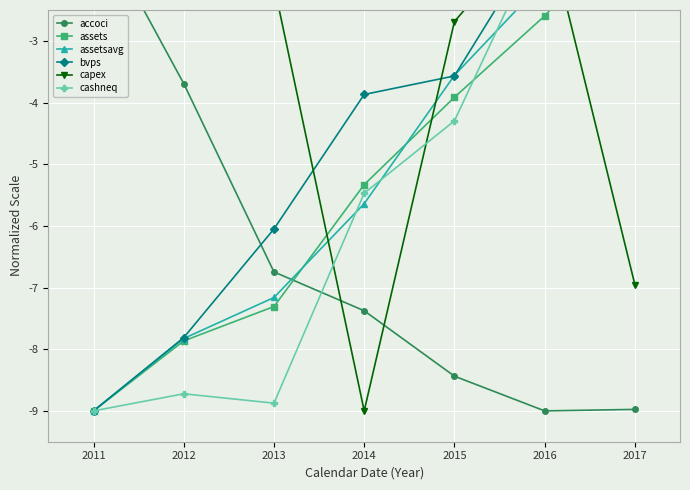

How many intersections are there between accoci and cashneq?

1